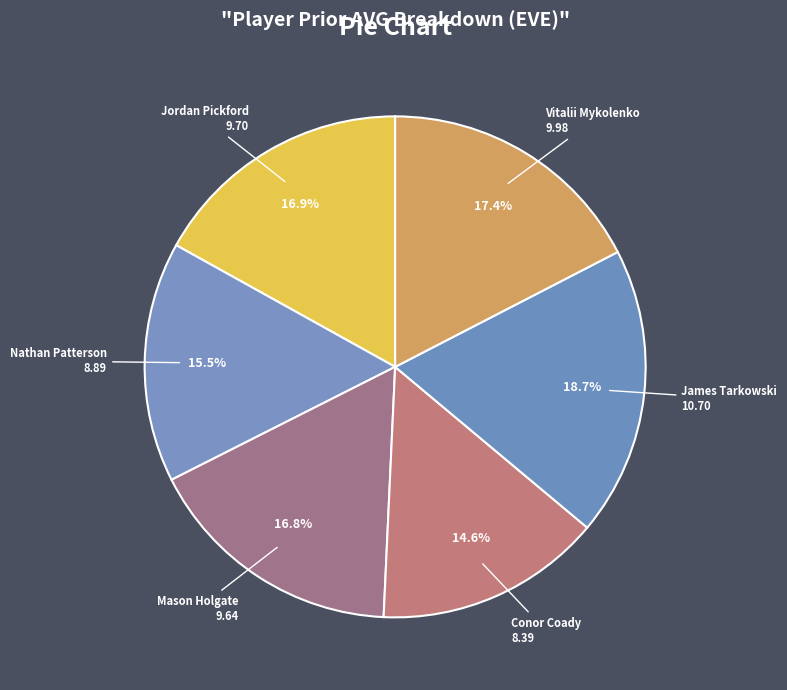

How many slices are in this pie chart?

6